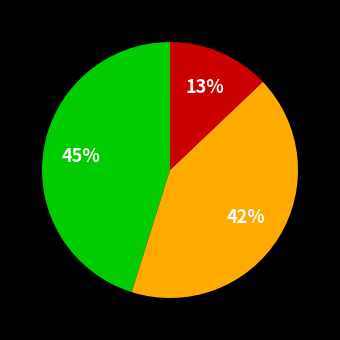

Is there a majority slice in this chart?

No